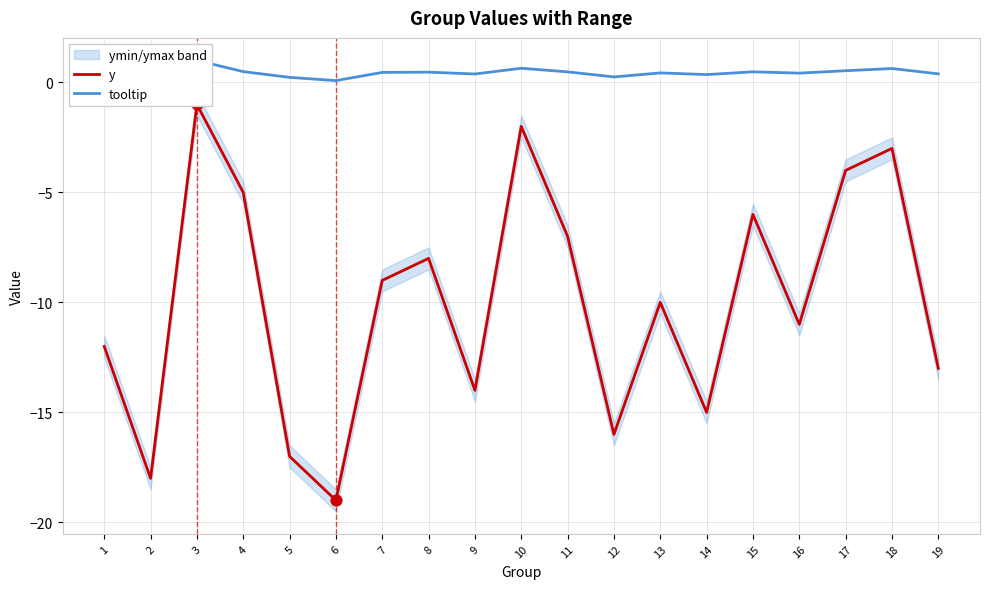

Which series reaches the minimum Y coordinate?

y